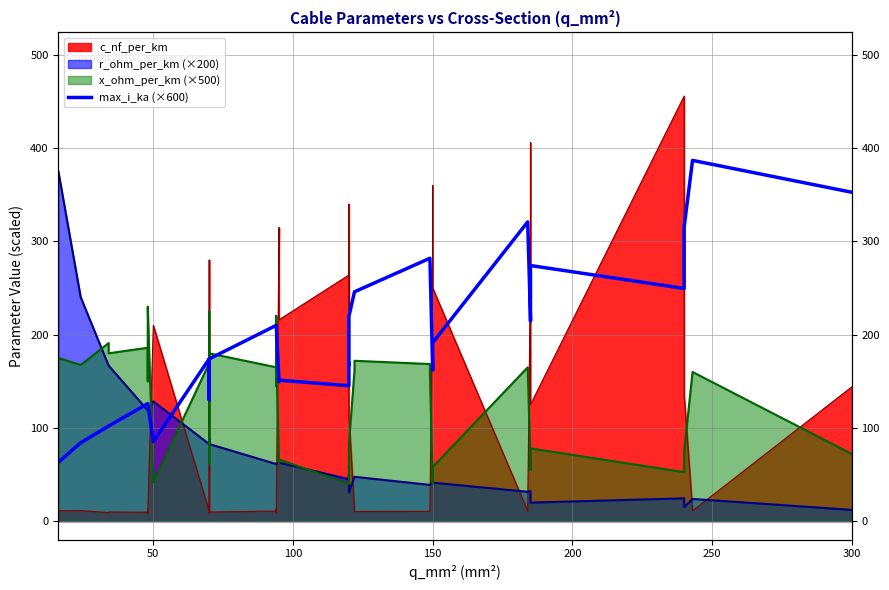

How many points are higher than both their immediate neighbors (excluding endpoints)?

6